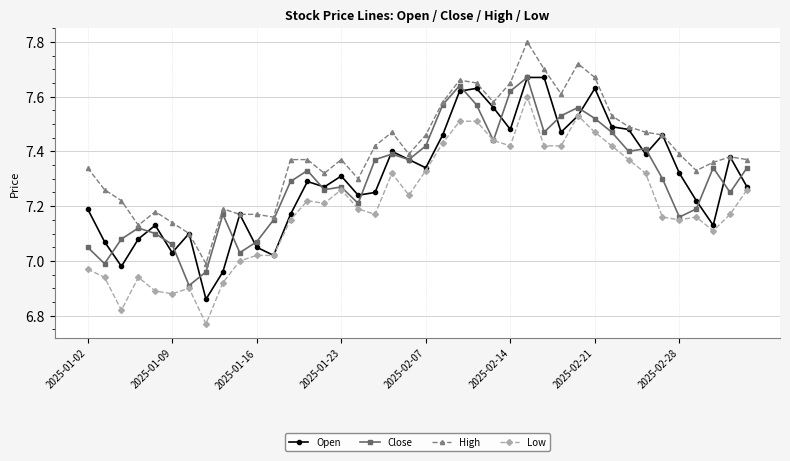

What is the greatest value displayed?

7.8